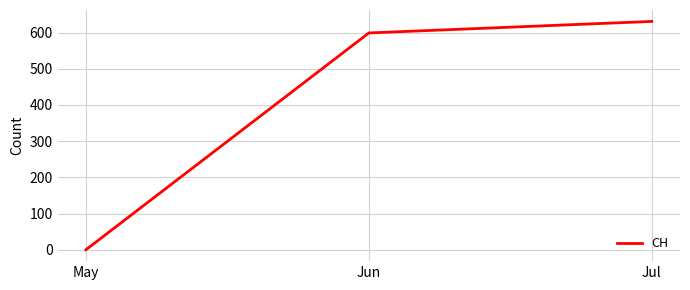

The chart shows a value of 599.1 at Jun. True or false?

True